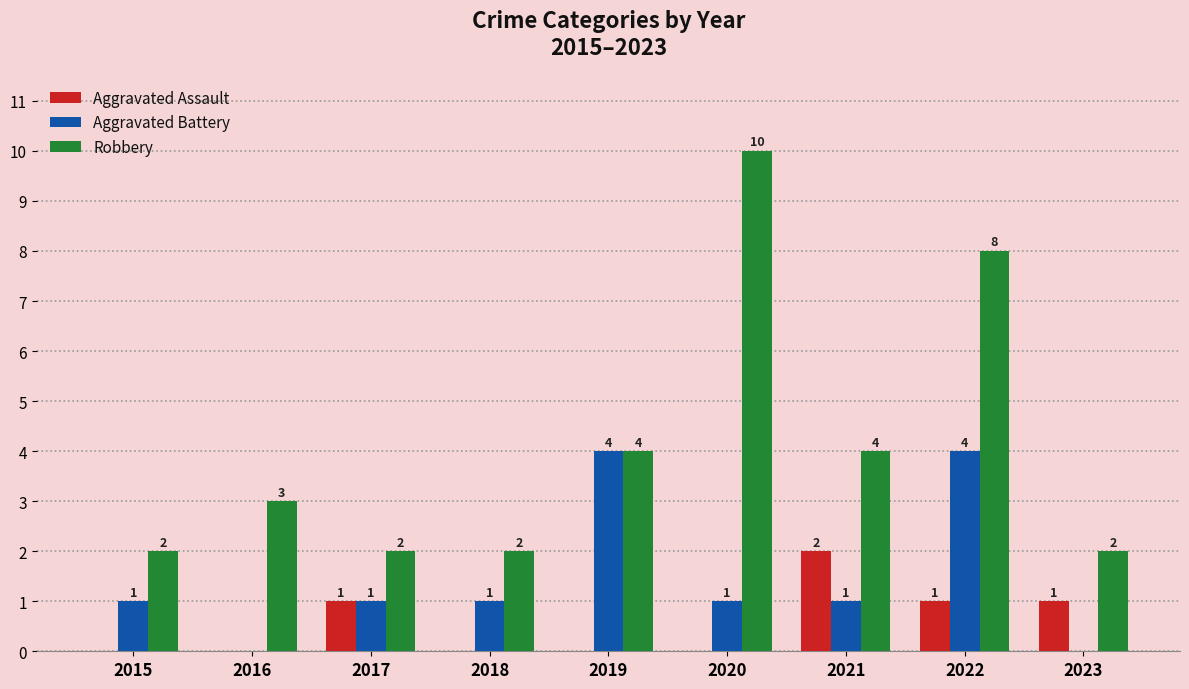

The value of Aggravated Assault at 2023 is 0. True or false?

False